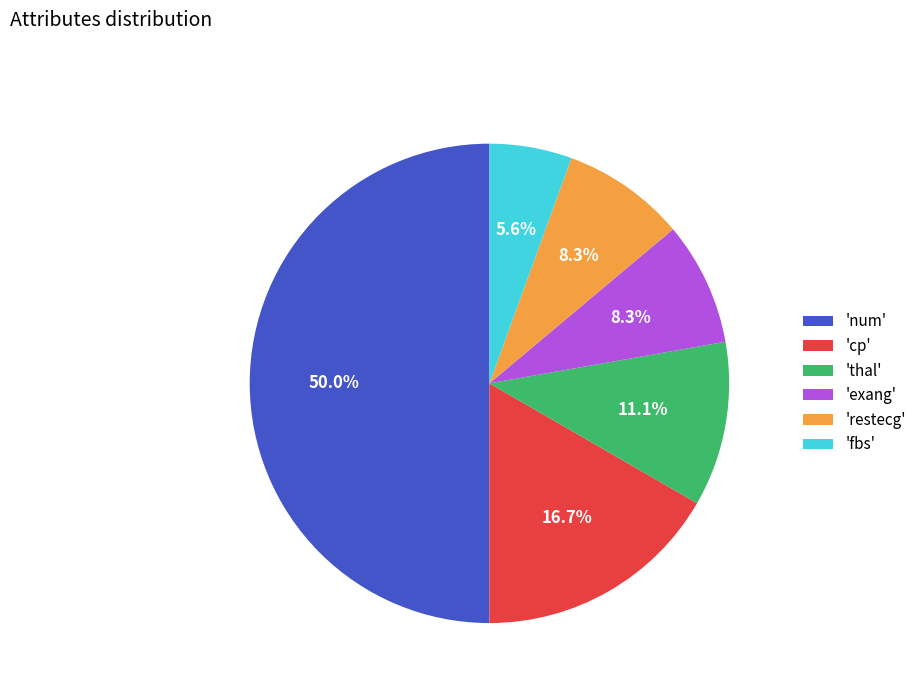

To the nearest percent, what is the difference between the largest and smallest slice percentages?

44%